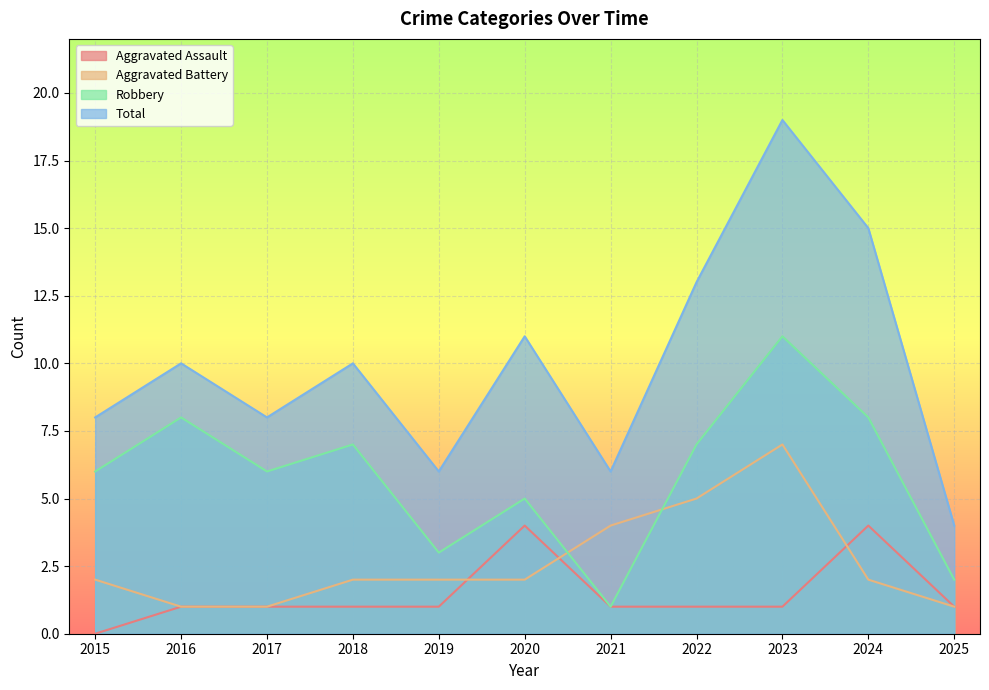

Reading left to right, extract all data points from this chart.

Aggravated Assault: 0	1	1	1	1	4	1	1	1	4	1
Aggravated Battery: 2	1	1	2	2	2	4	5	7	2	1
Robbery: 6	8	6	7	3	5	1	7	11	8	2
Total: 8	10	8	10	6	11	6	13	19	15	4